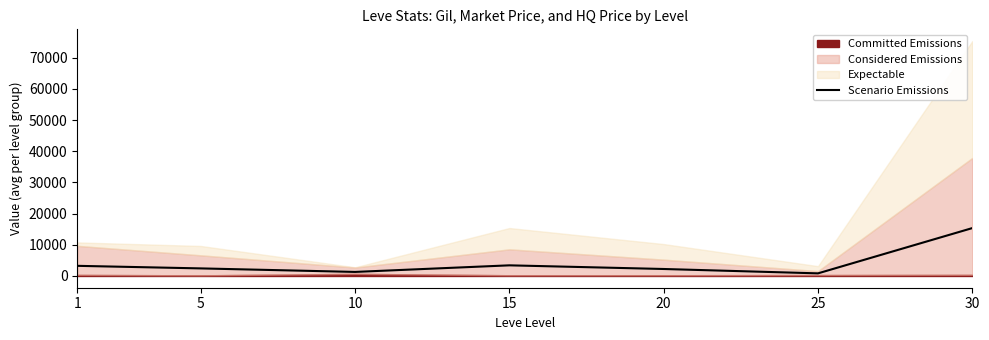

Does the chart display data point markers on the line(s)?

No